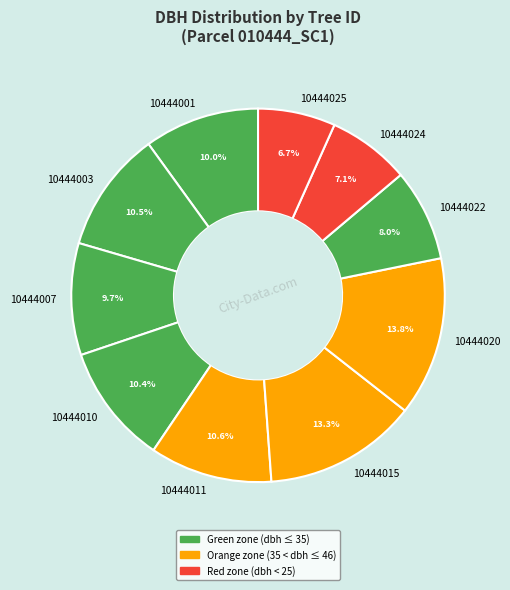

To the nearest percent, what is the difference between the 10444015 and 10444025 slice percentages?

7%